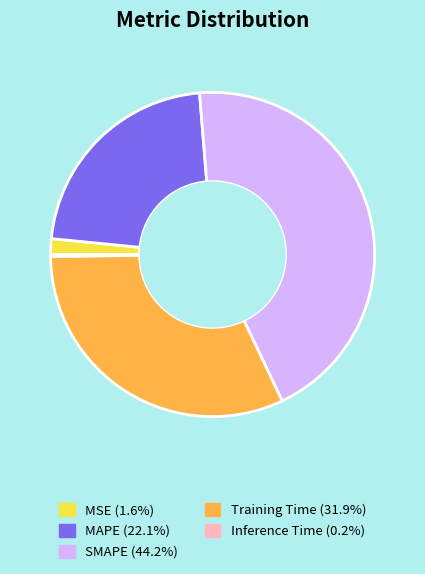

Is Training Time (31.9%) the majority of the pie?

No